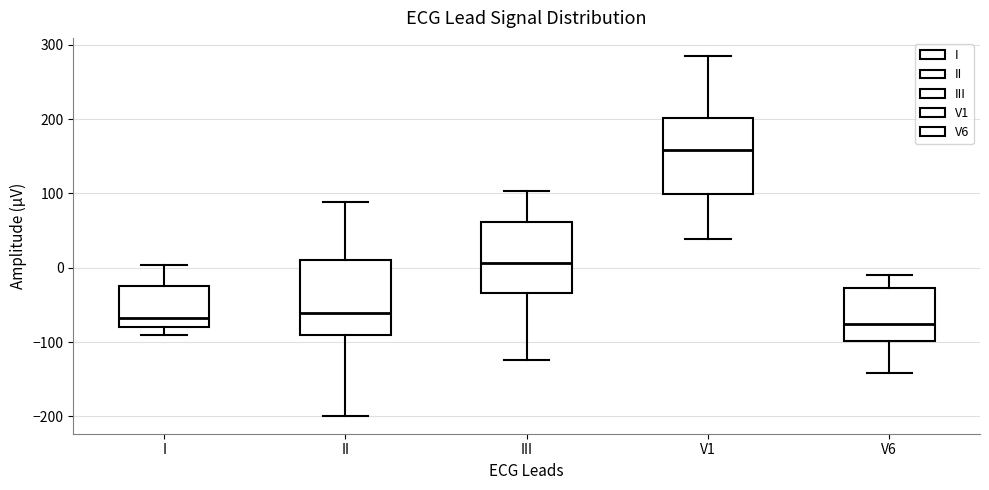

Reading left to right, read every box against the y-axis: the position of its median line, the range the box covers, and the ends of its whiskers. The values are not printed on the chart, so give them approximately, as read against the axis.

I: median -70, box -80 to -20, whiskers -90 to 0
II: median -60, box -90 to 10, whiskers -200 to 90
III: median 10, box -30 to 60, whiskers -120 to 100
V1: median 160, box 100 to 200, whiskers 40 to 290
V6: median -70, box -100 to -30, whiskers -140 to -10